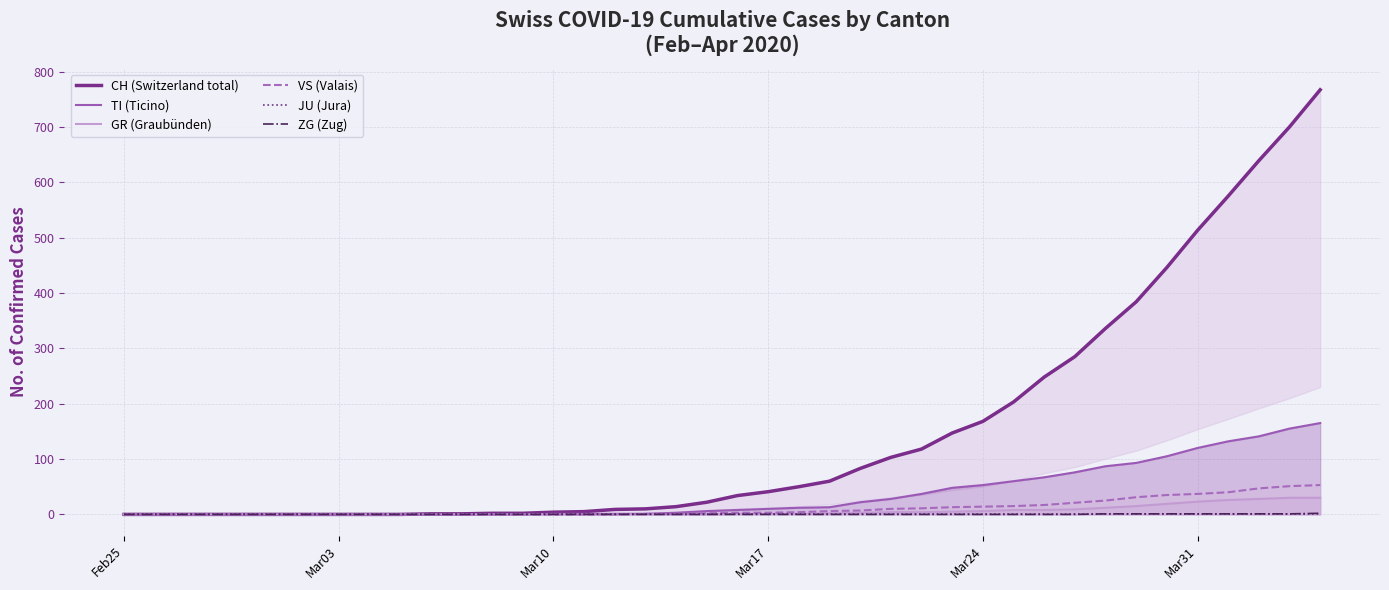

What is the maximum value for GR (Graubünden)?

30